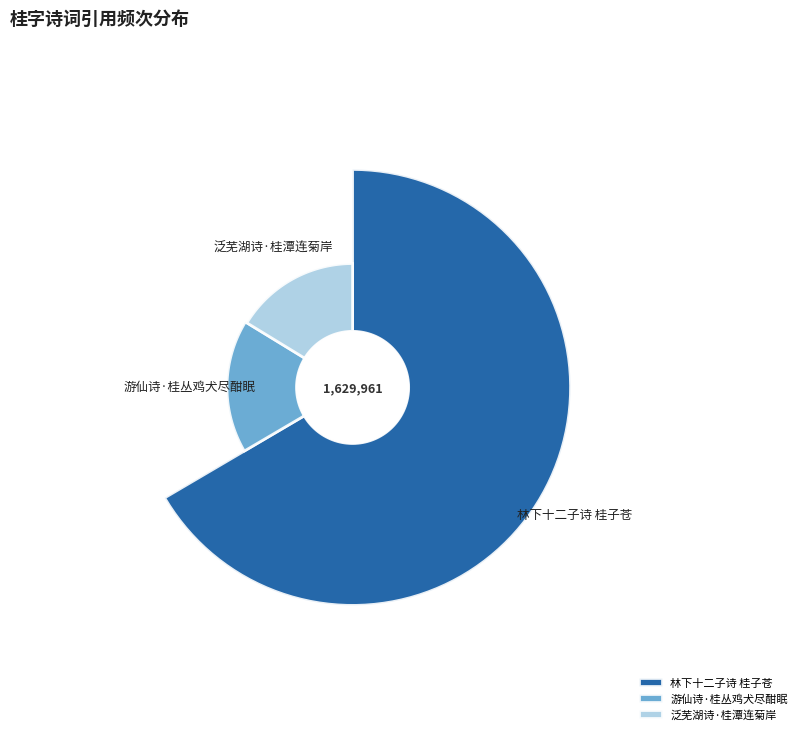

What is the change in value from 林下十二子诗 桂子苍 to 游仙诗·桂丛鸡犬尽酣眠?

-804542